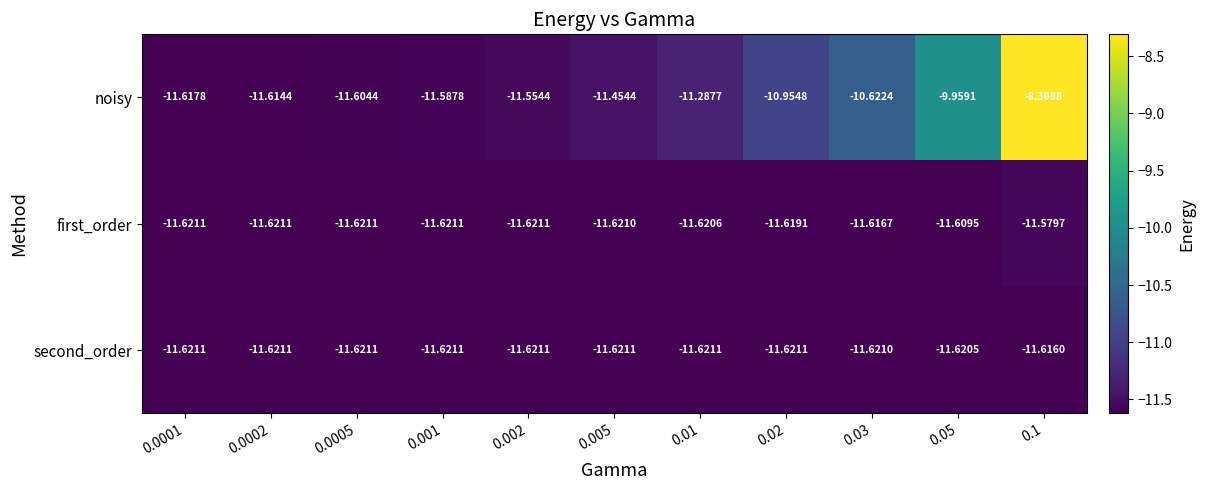

Rank the series by their maximum value, from highest to lowest.

noisy, first_order, second_order